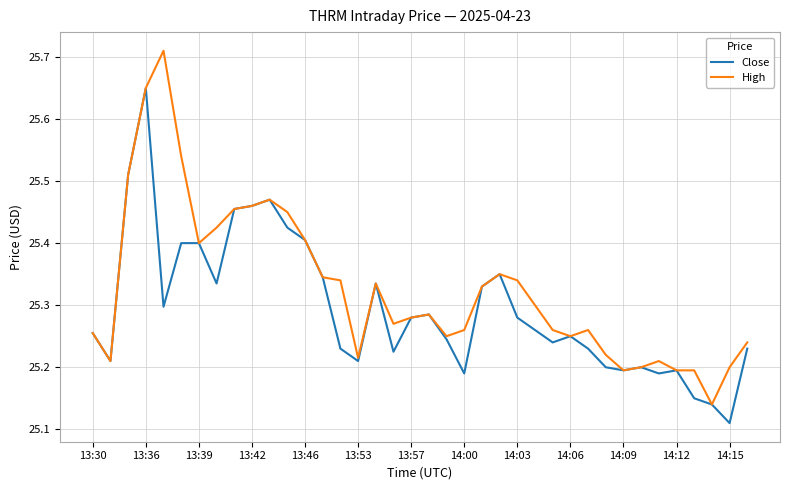

Which series has the largest total across all categories?

High